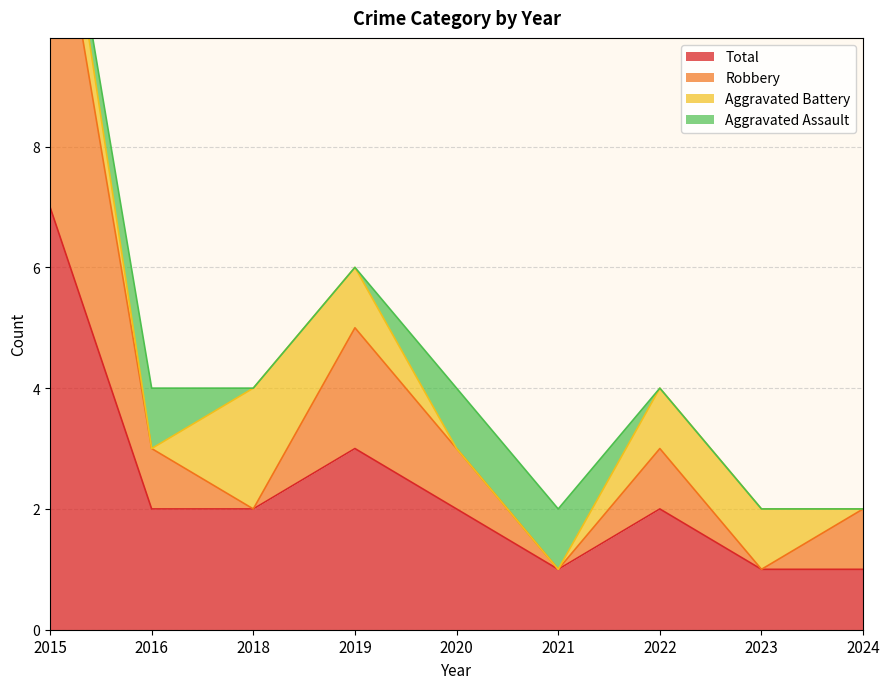

At which label does Total reach its peak?

2015